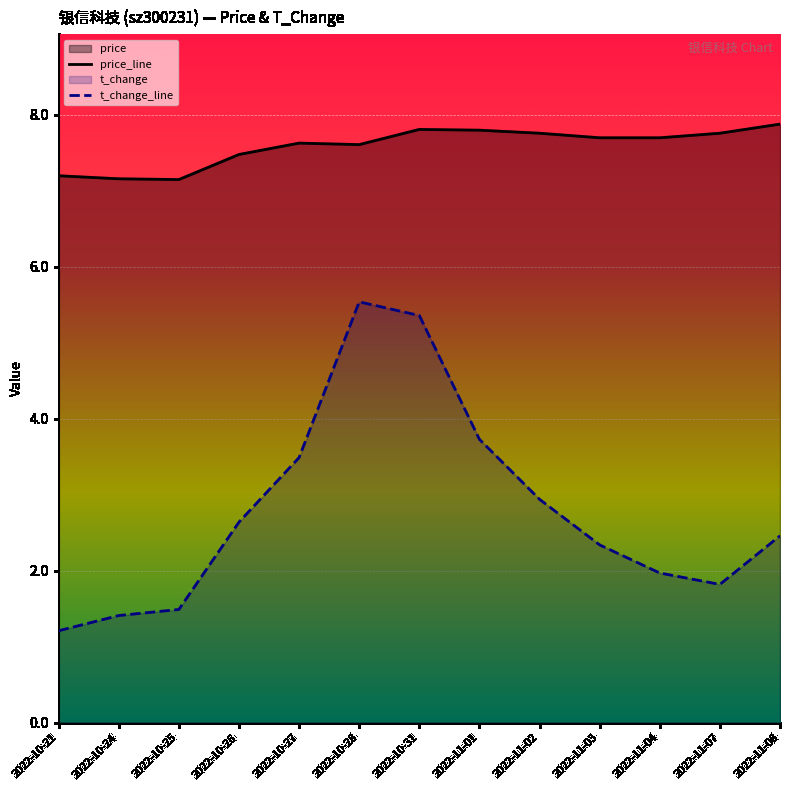

What is the label of the 12th point from the right?

2022-10-24